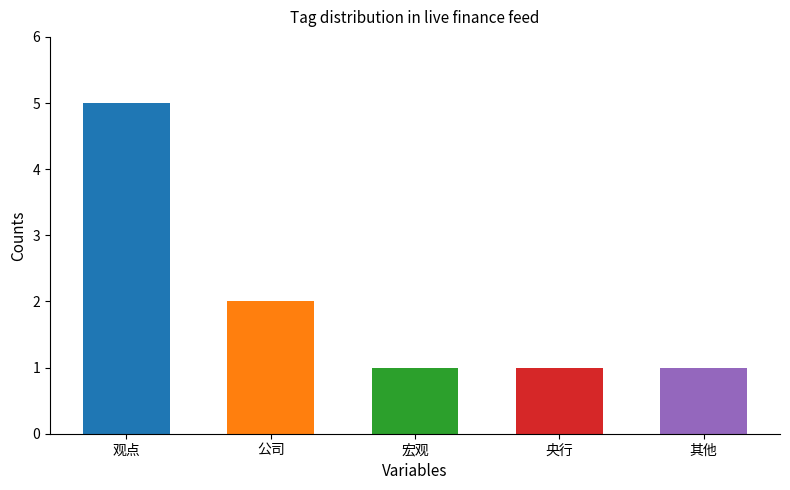

True or false: the data shows 1 at 央行.

True